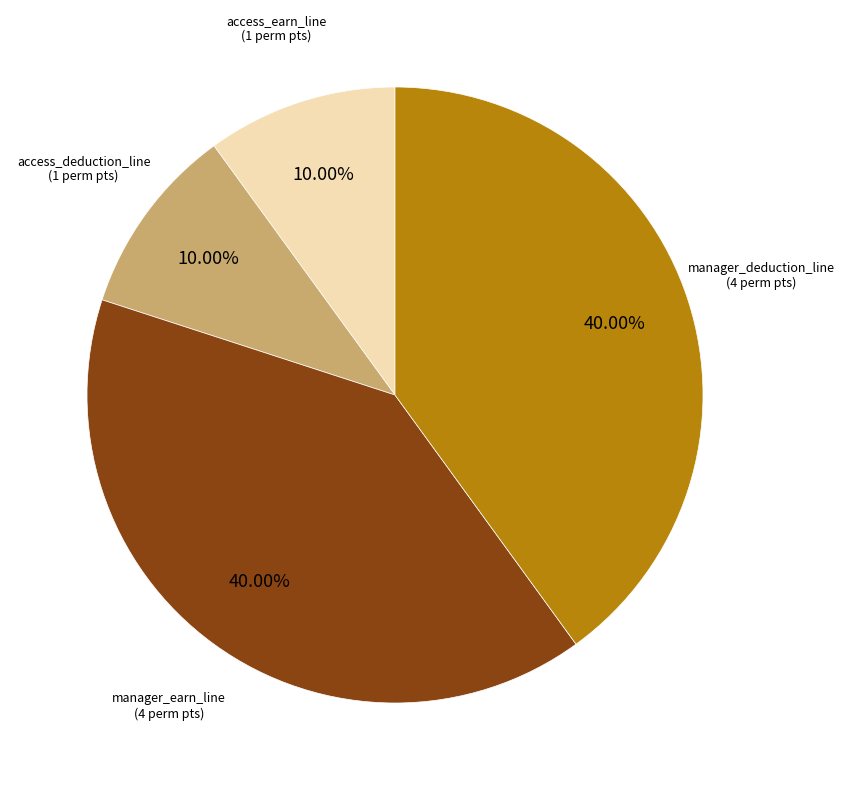

How many segments does this pie chart have?

4